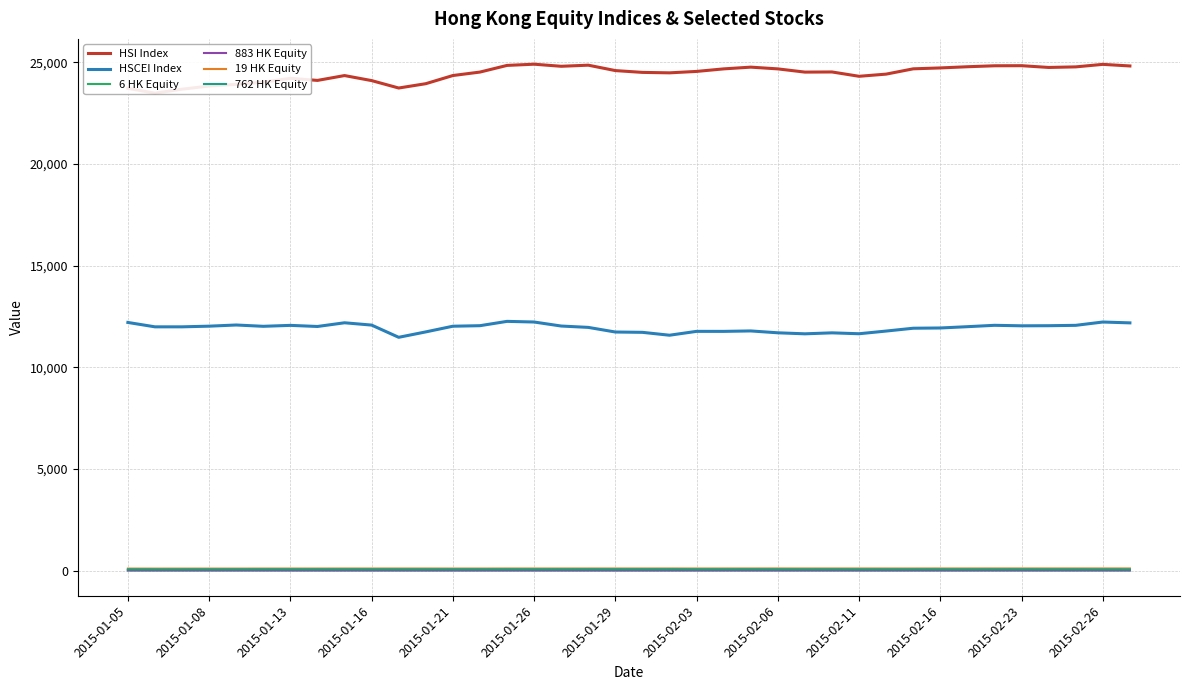

True or false: 883 HK Equity and HSCEI Index cross at least once.

False